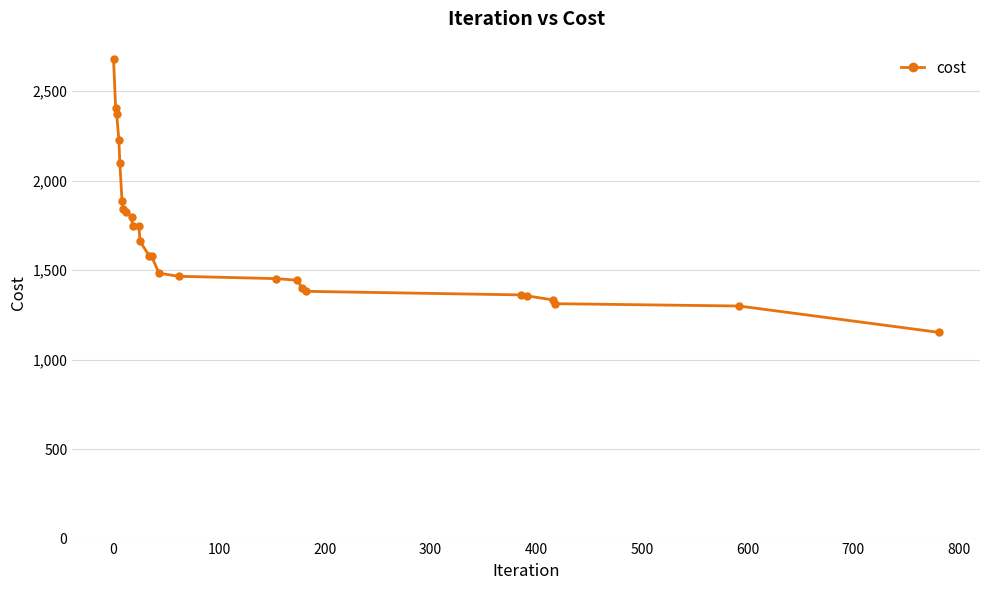

Is this an area chart (filled region under the line)?

No